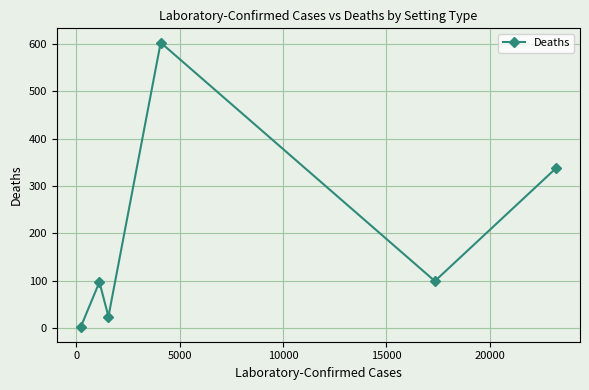

What is the difference between the second highest and minimum values?

337